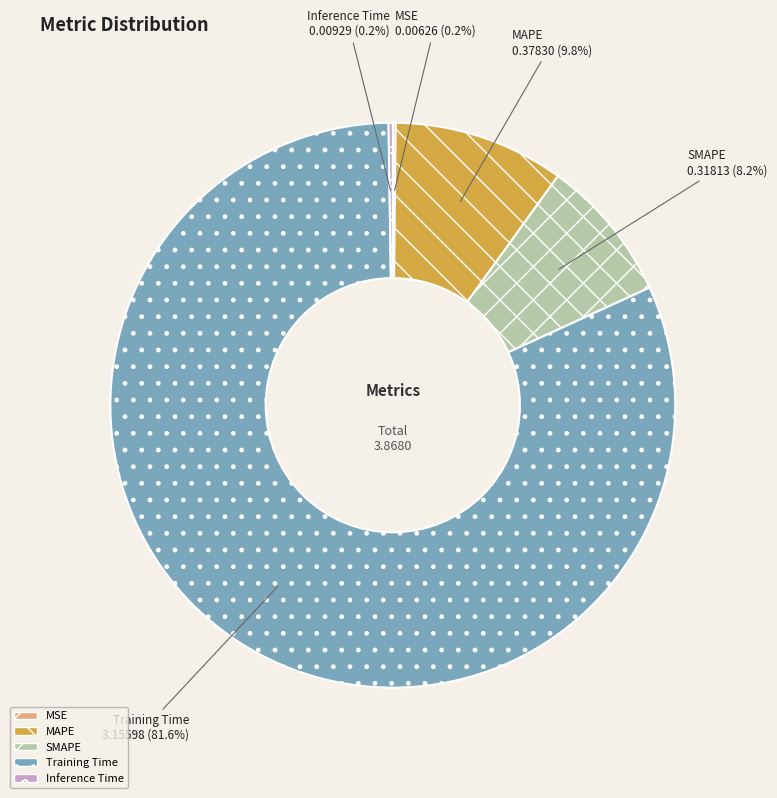

To the nearest percent, what is the average slice percentage?

20%